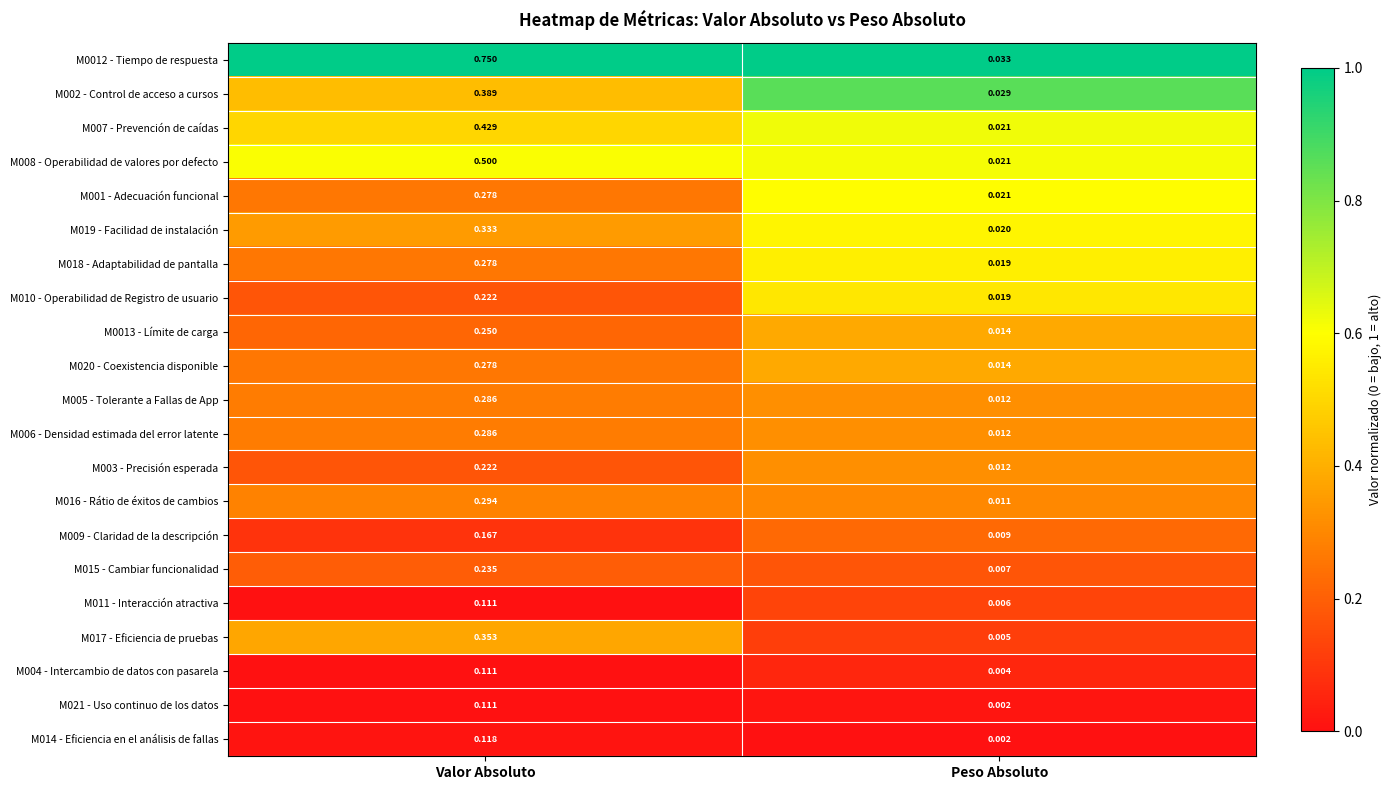

At which category is the sum across all series the highest?

Valor Absoluto